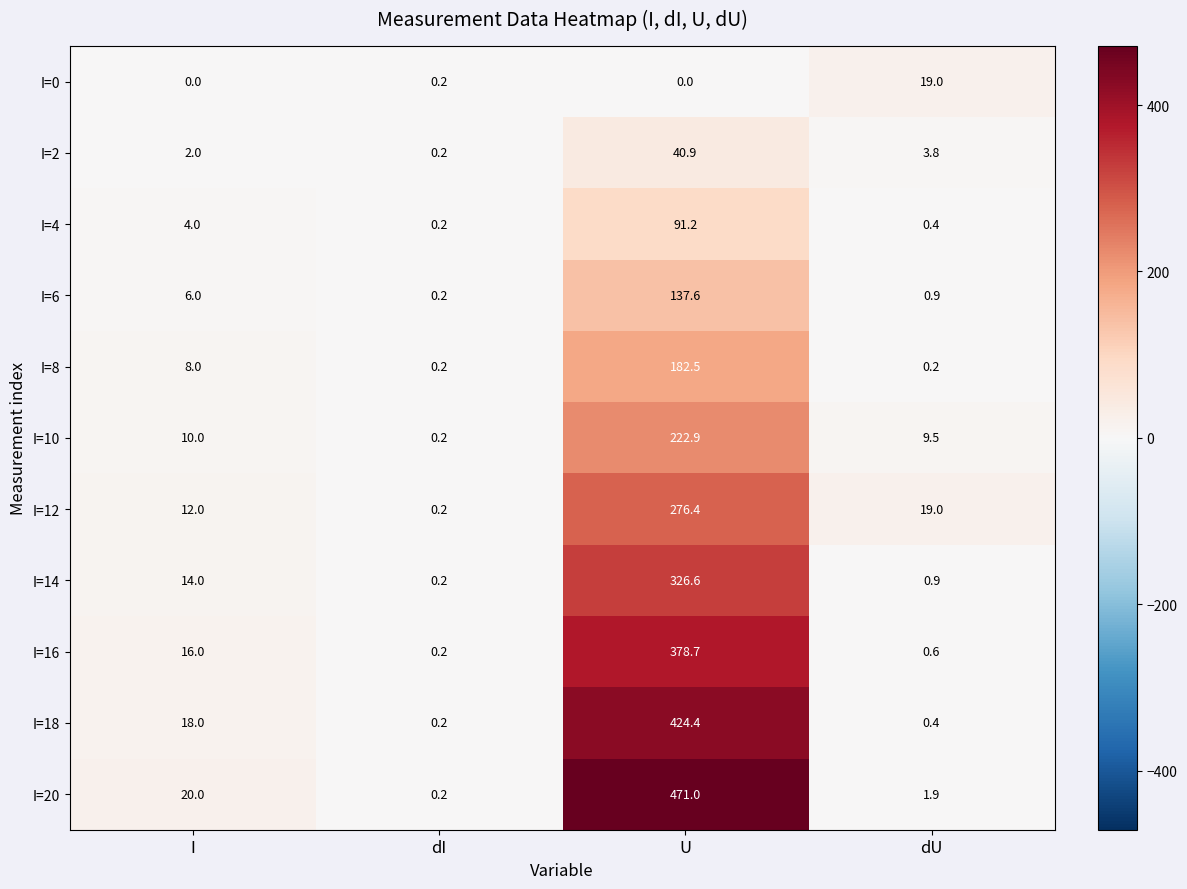

What is the total value across all series at dU?

56.6